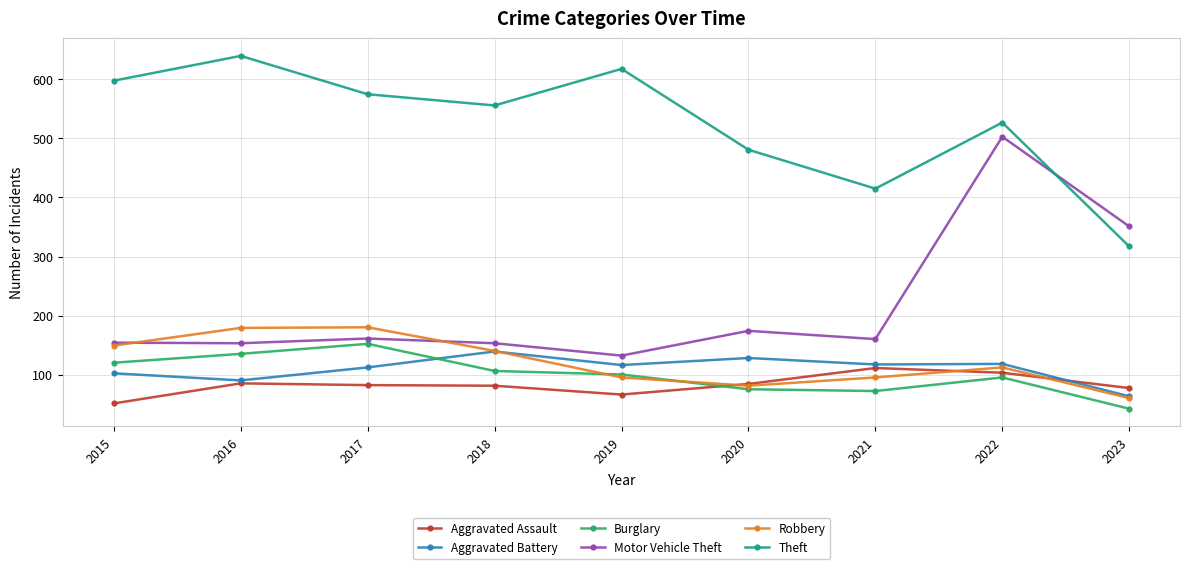

Which series has the widest spread of values?

Motor Vehicle Theft